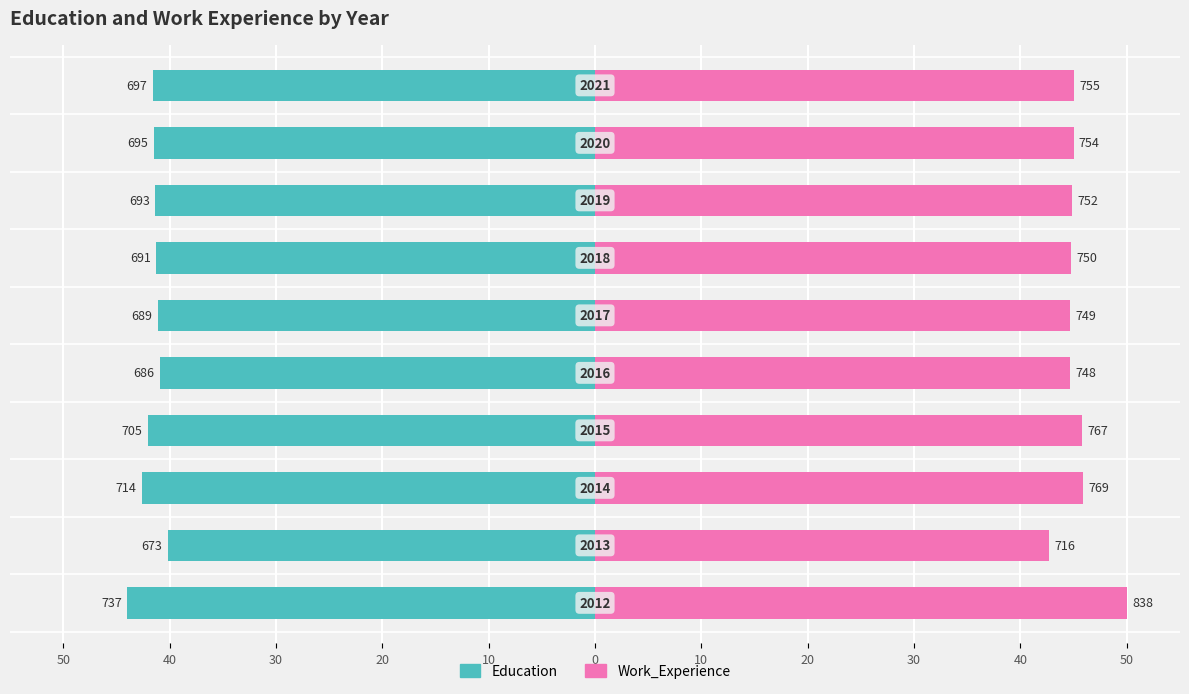

What are all the series names shown in the legend?

Education, Work_Experience